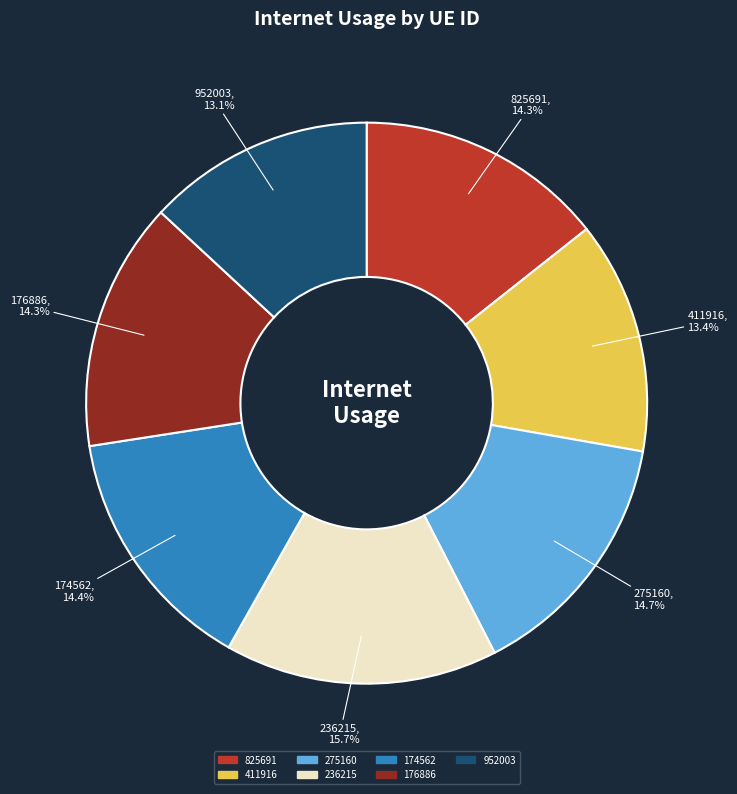

Does any single category account for the majority?

No